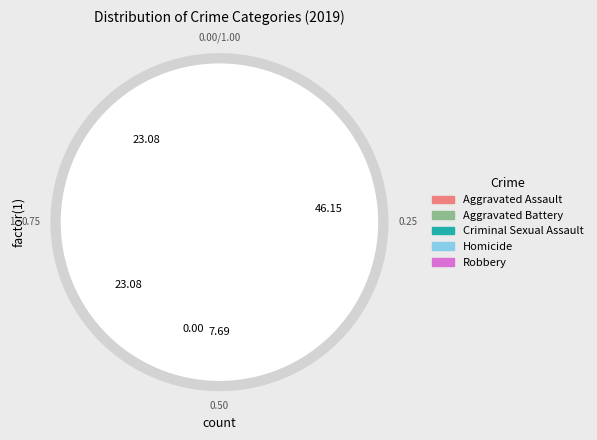

How much of the chart is everything except Aggravated Battery?

76.9%